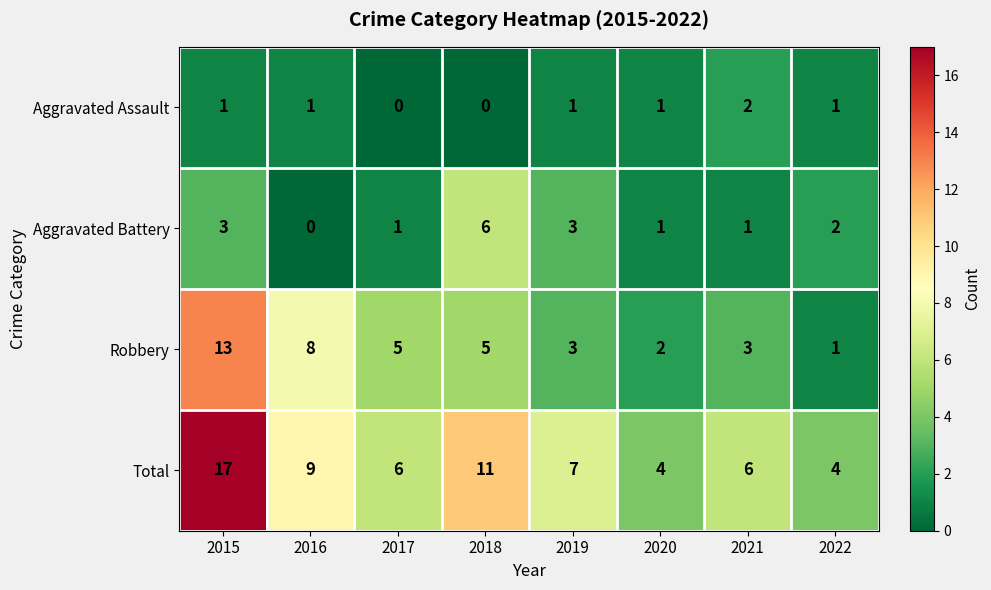

What is the greatest value displayed?

17